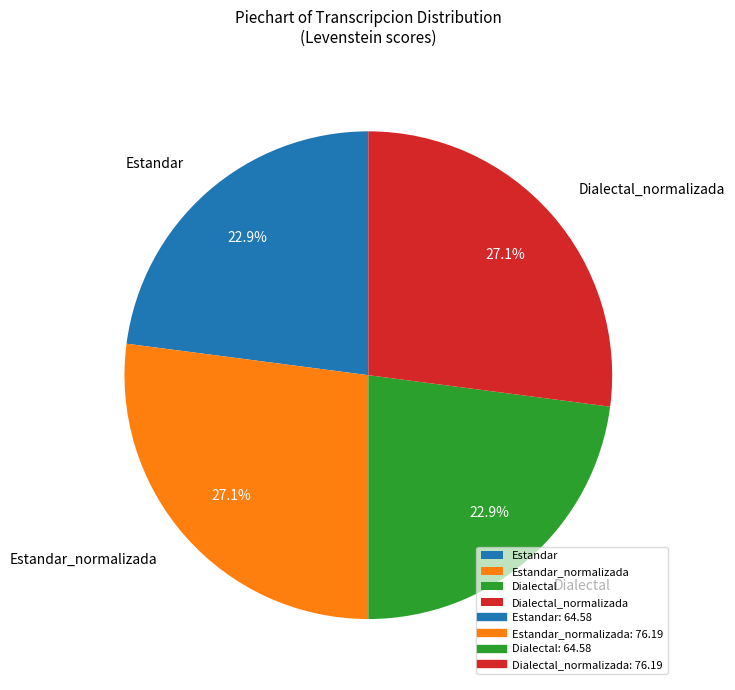

What percentage is the Estandar slice, to the nearest percent?

23%